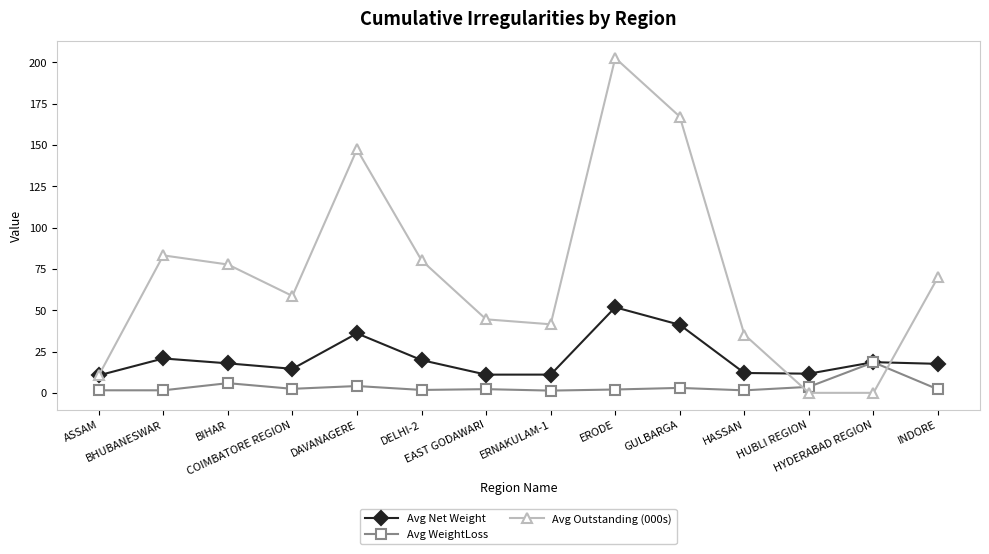

Rank the series by their average value, from highest to lowest.

Avg Outstanding (000s), Avg Net Weight, Avg WeightLoss